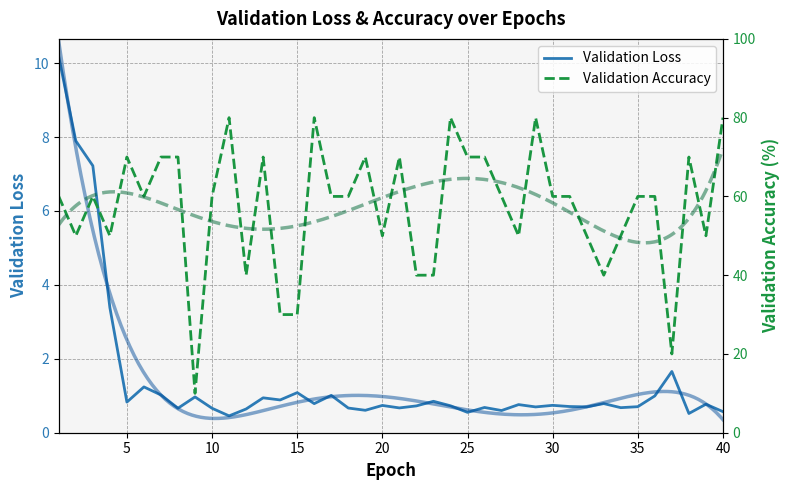

The Validation Loss series shows 1.2 at 5. True or false?

False